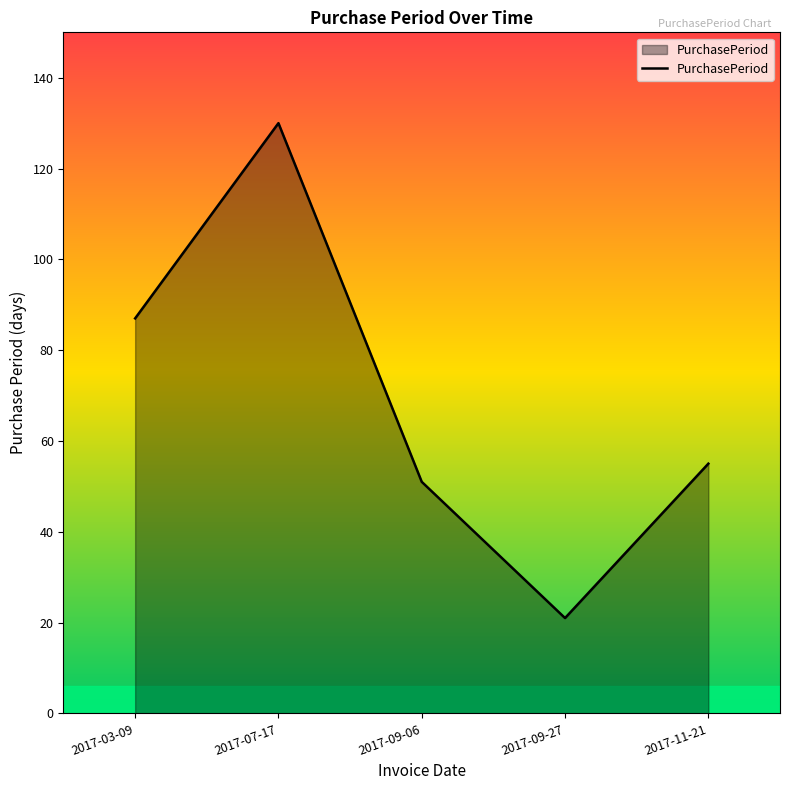

At which category does the data reach its first local valley?

2017-09-27